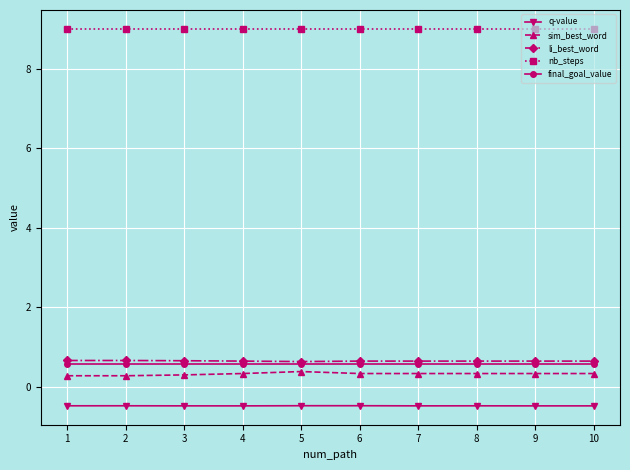

What is the lowest value of the nb_steps series?

9.0